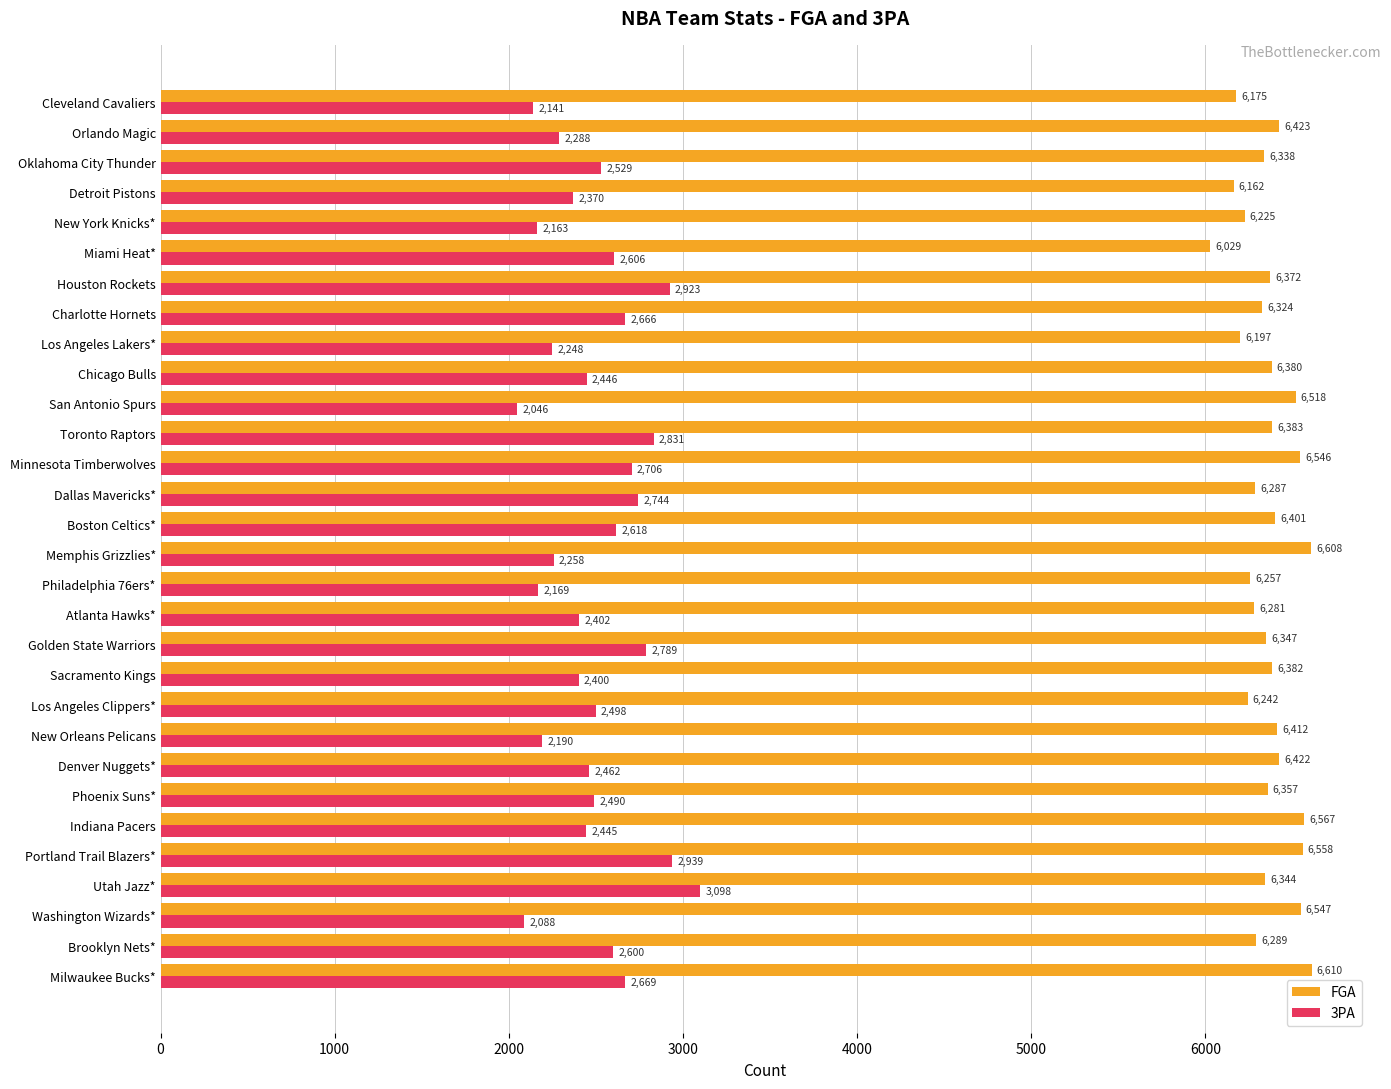

What are all the series names shown in the legend?

FGA, 3PA